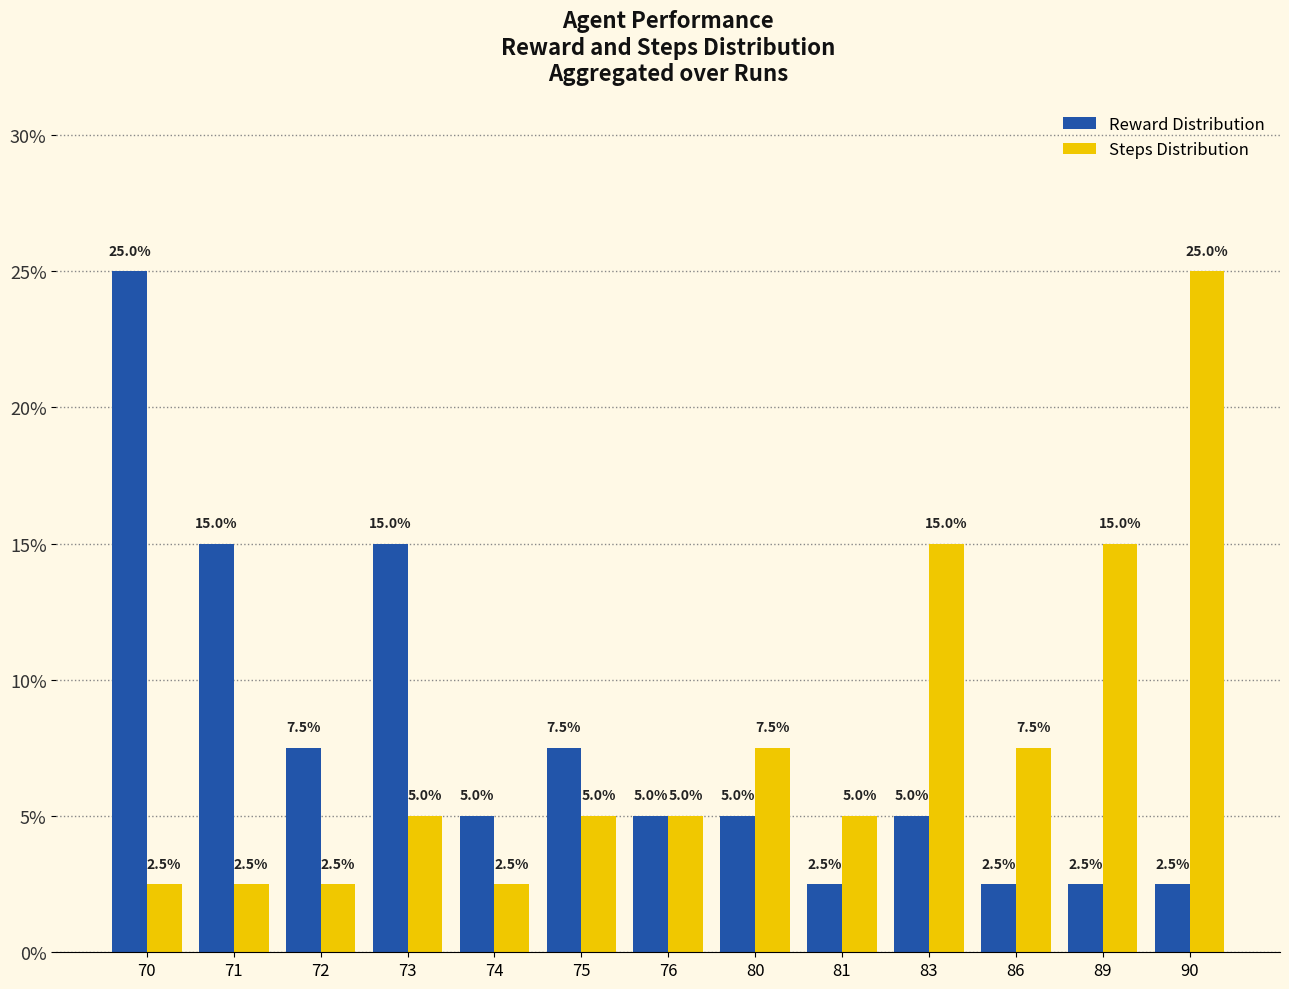

Where is Steps Distribution nearest to the value 0?

70